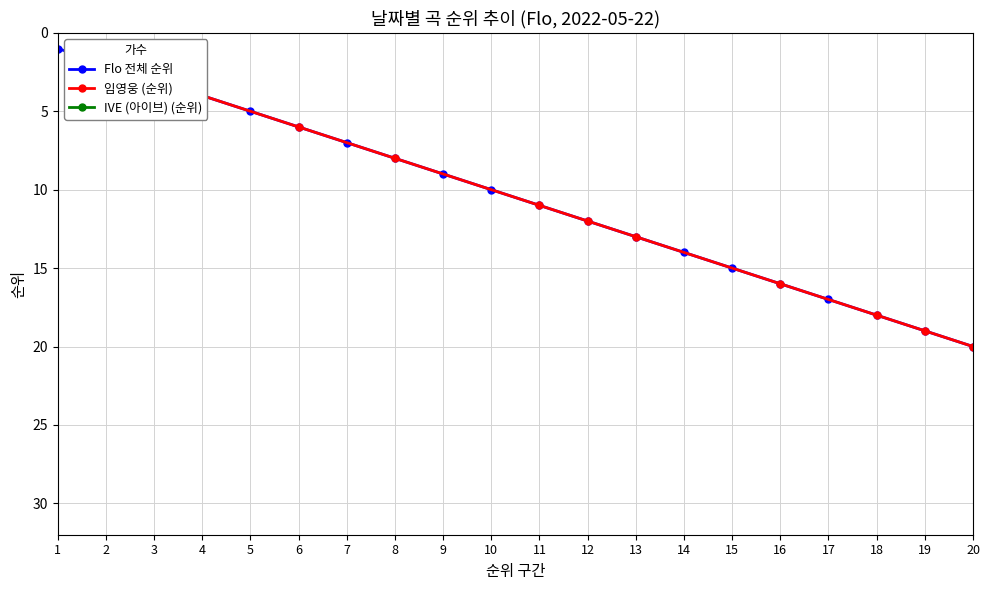

What is the value of the Flo point at the 12th from the left?

12